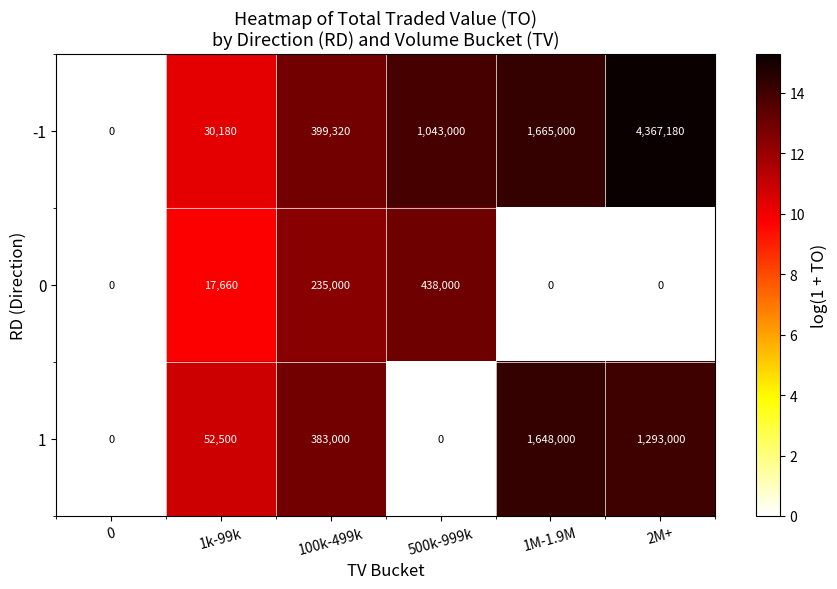

The value of -1 at 100k-499k is 399320. True or false?

True